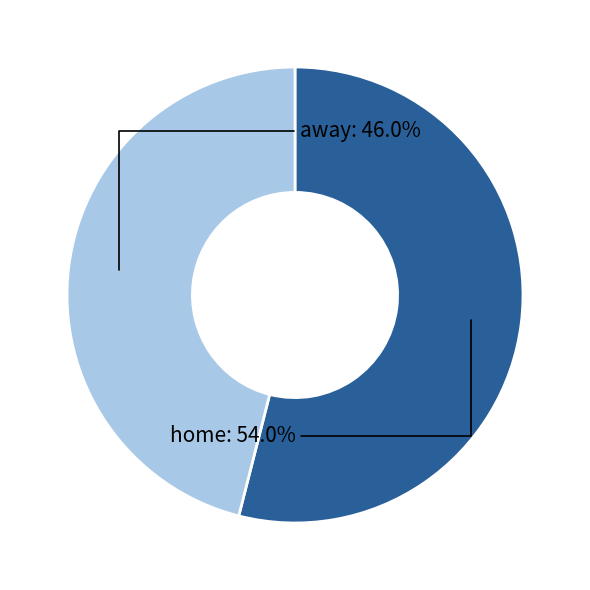

Does away account for over 50% of the chart?

No